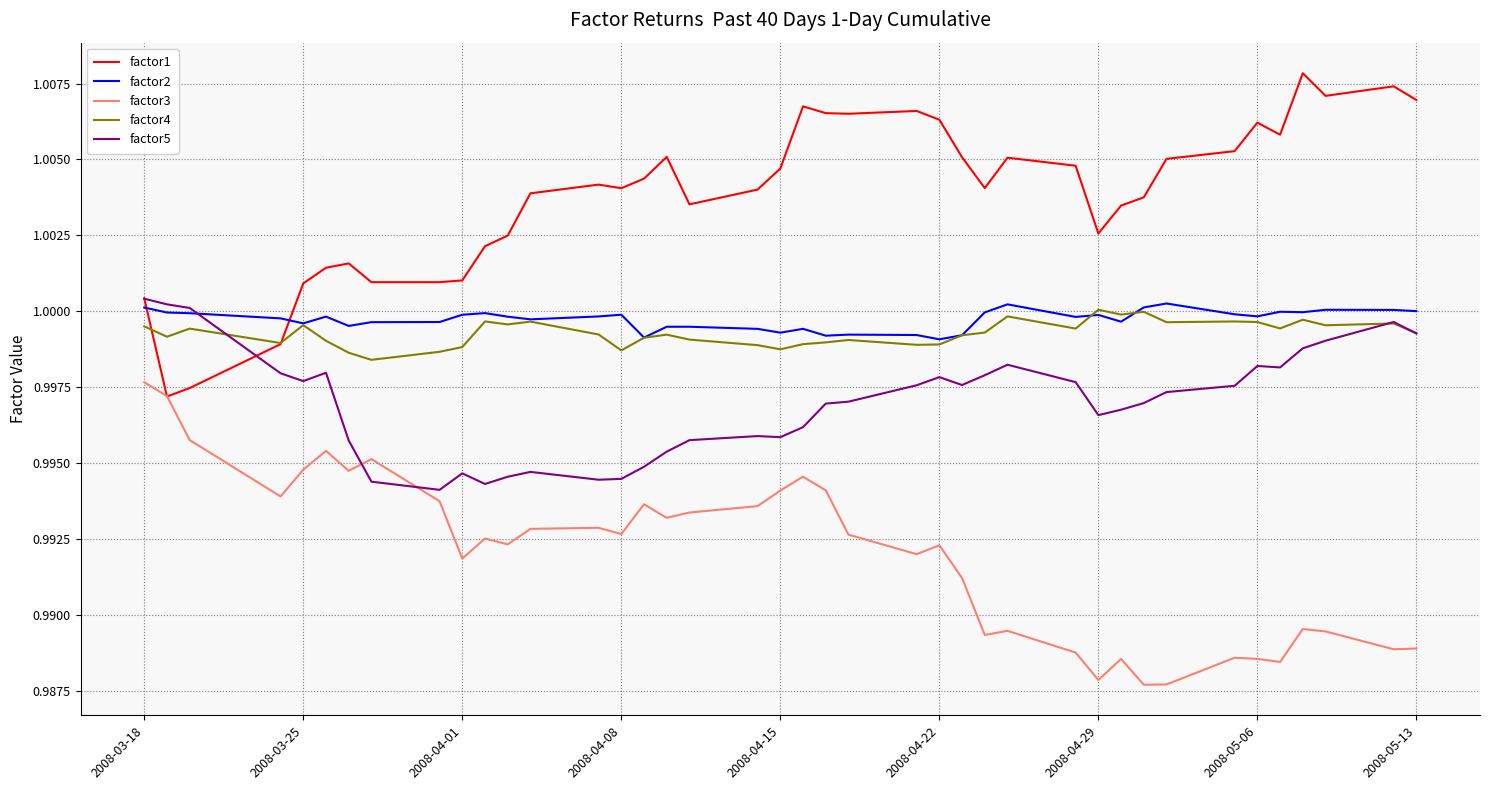

In factor3, how many points are lower than both neighbors (excluding endpoints)?

12